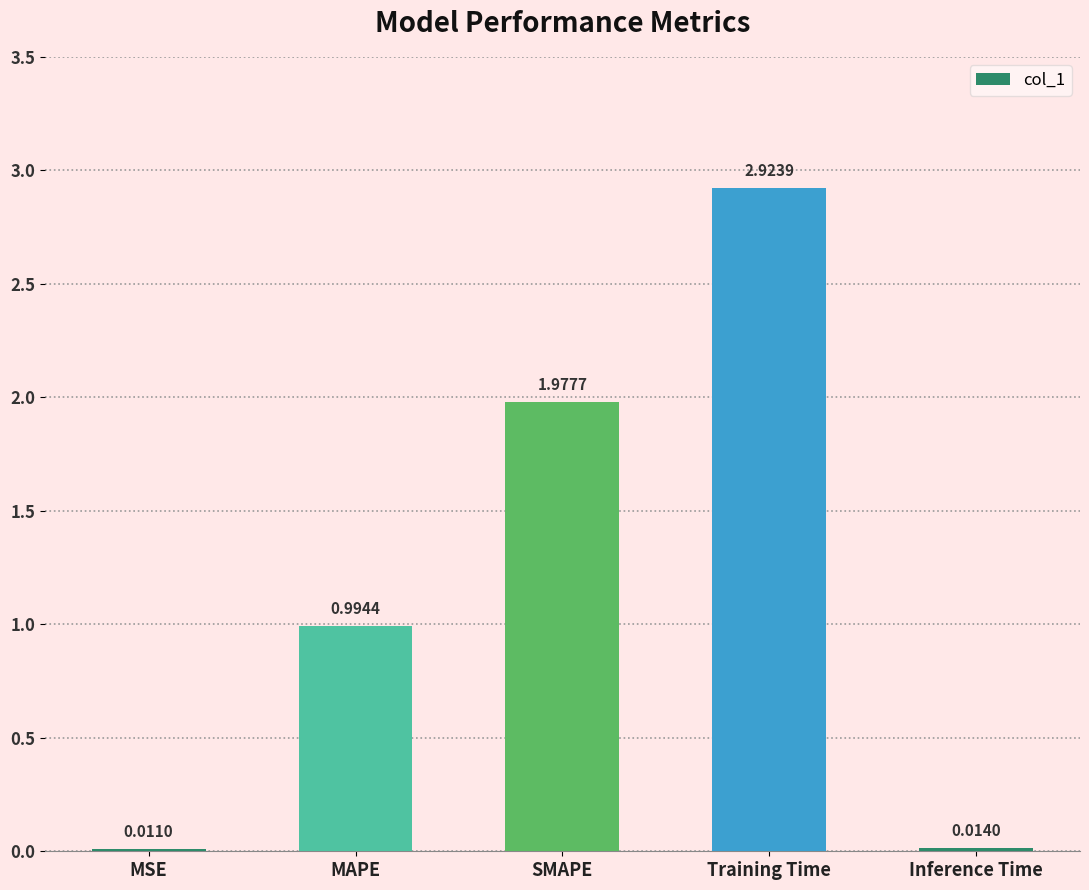

What is the change in value from SMAPE to Inference Time?

-2.0